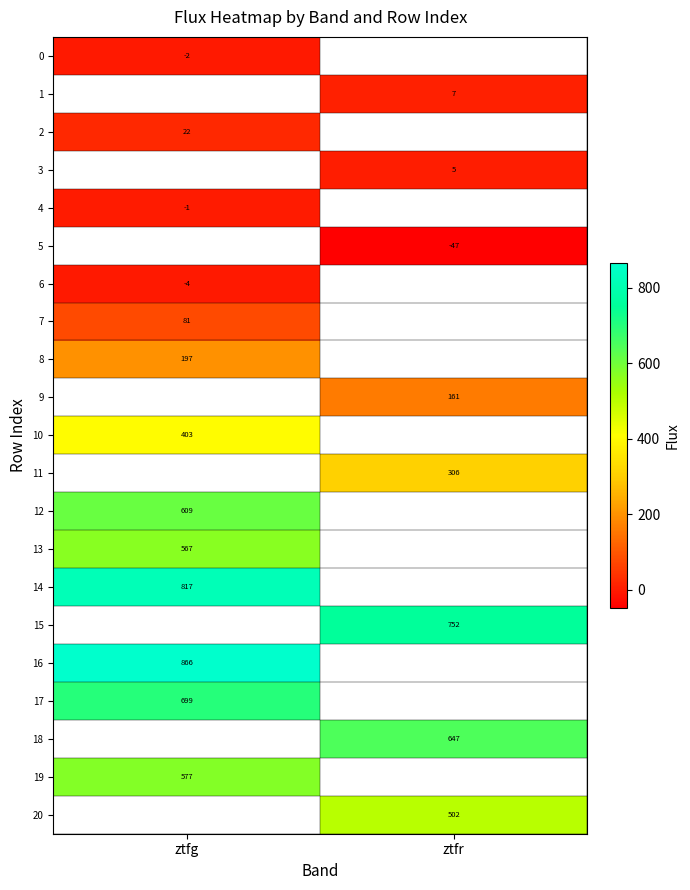

True or false: 6 has a value of -3.6 at ztfg.

True